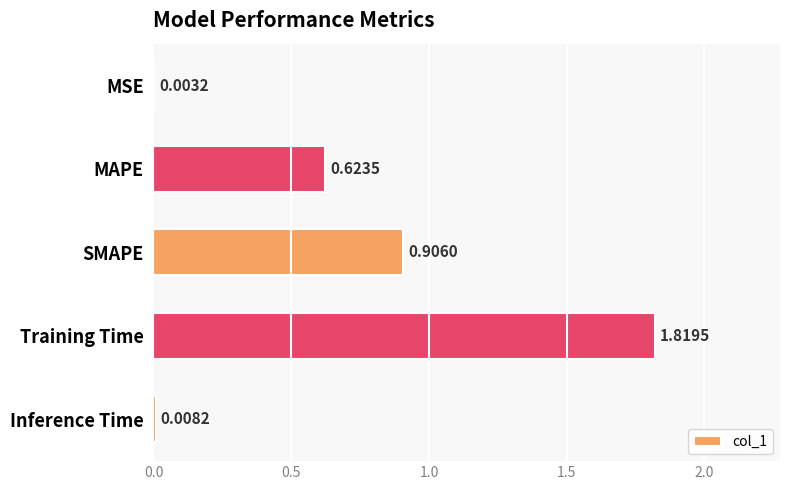

Between MAPE and MSE, which is larger?

MAPE